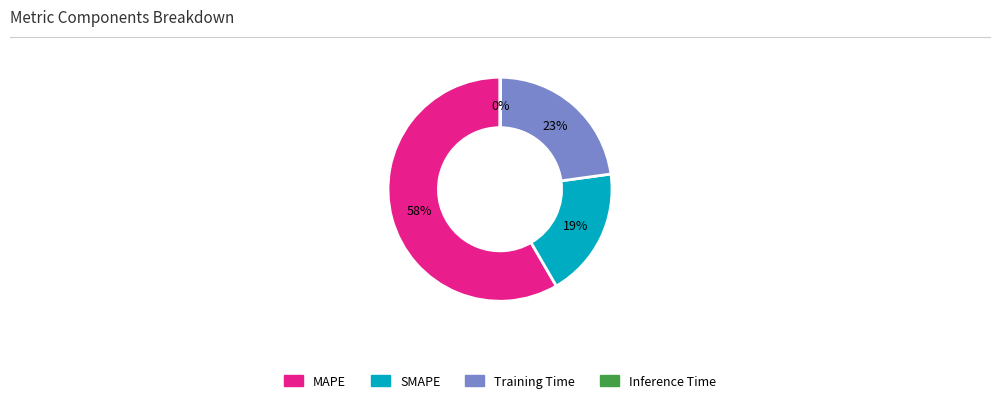

To the nearest percent, what is the difference between the largest and smallest slice percentages?

58%